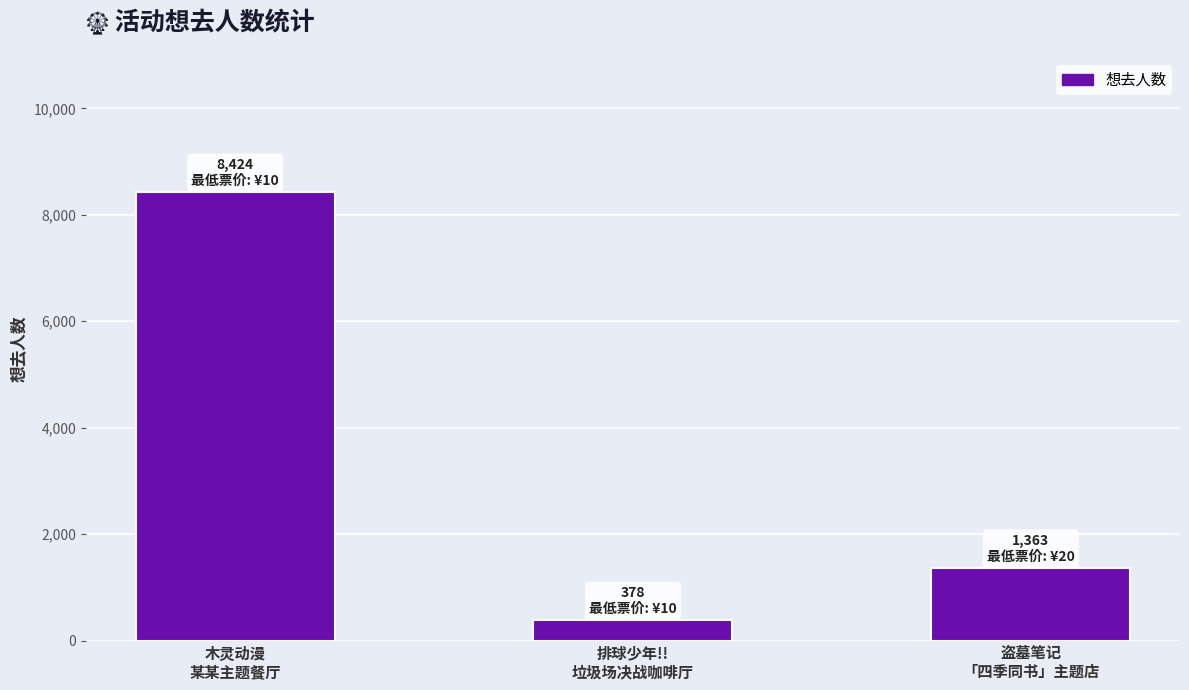

At which category does the chart reach its peak across all series?

木灵动漫
某某主题餐厅